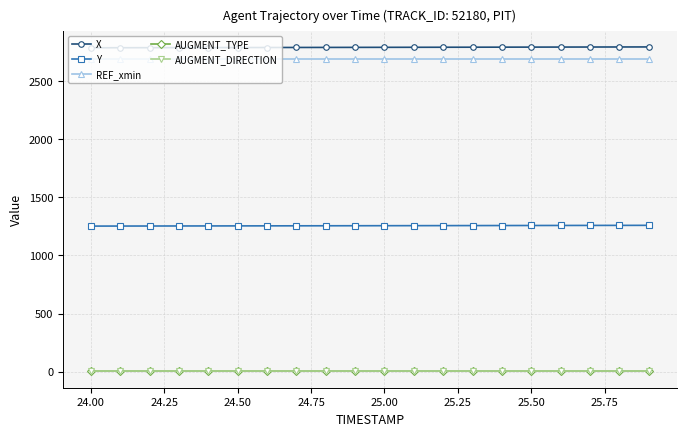

Is this an area chart (filled region under the line)?

No